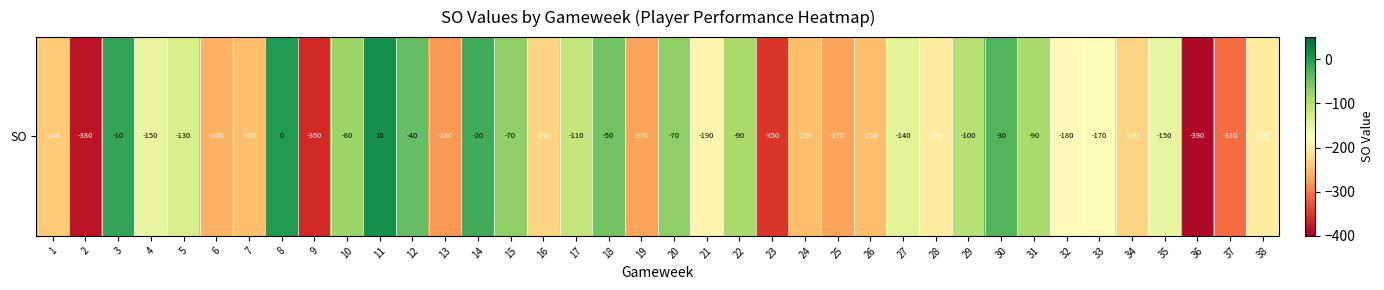

The chart shows a value of -132 at 38. True or false?

False